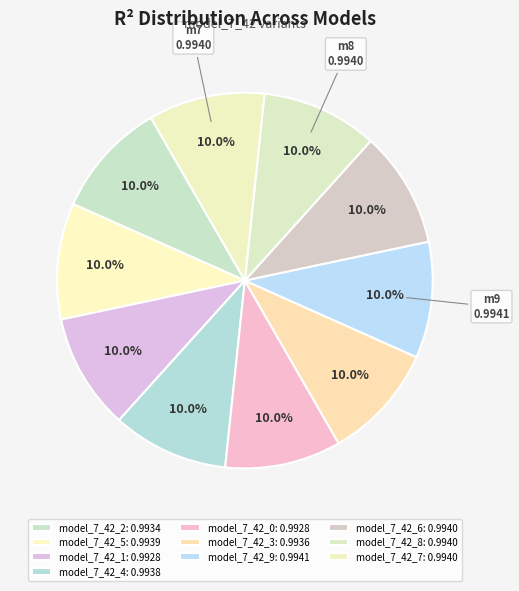

To the nearest percent, what portion does model_7_42_0 represent?

10%